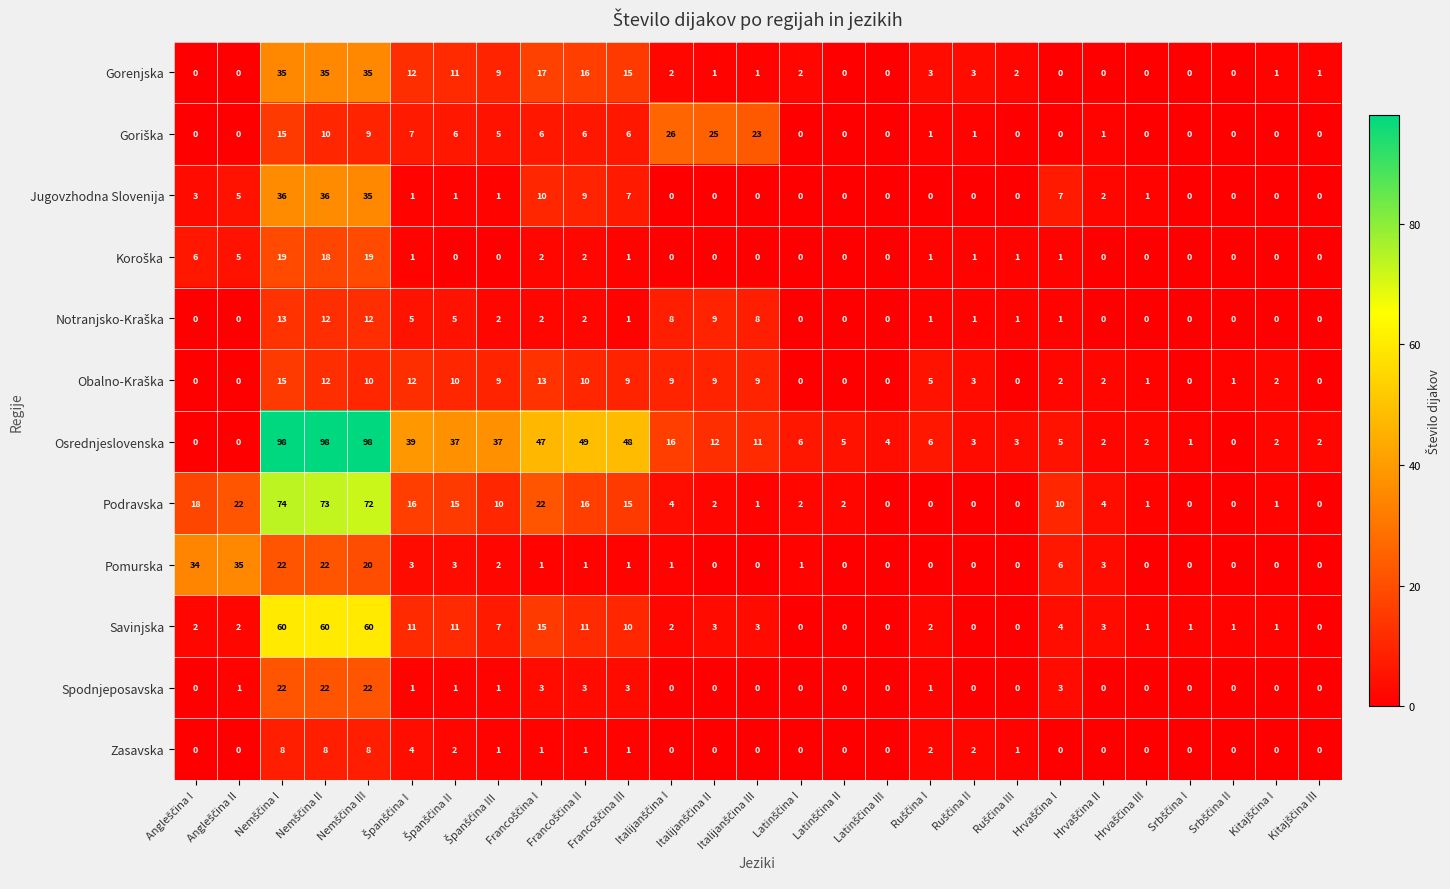

How many distinct data groups are displayed?

12